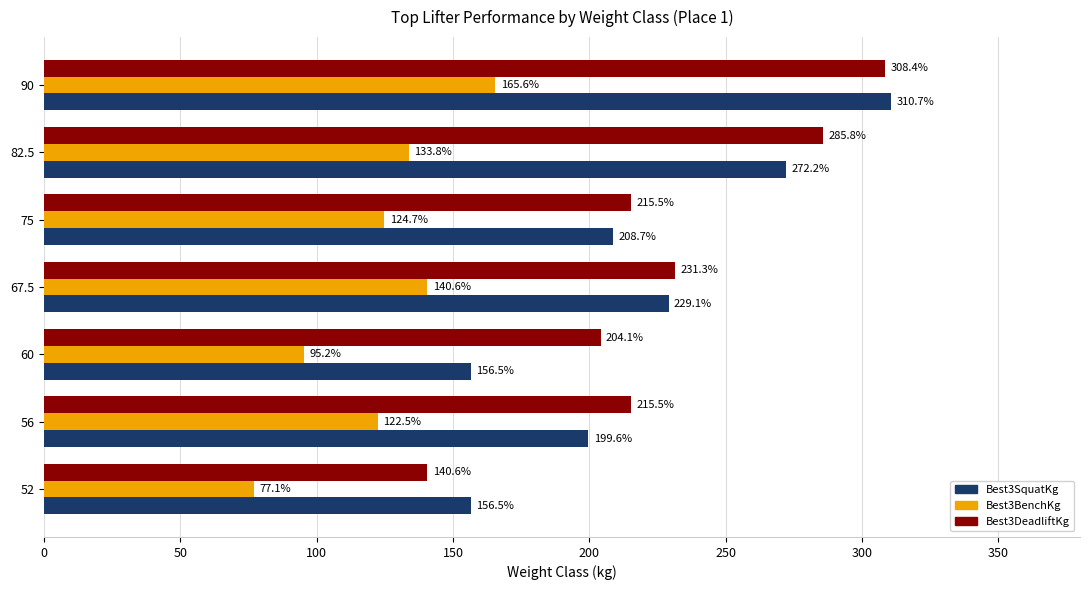

List the series in order of their peak value, lowest first.

Best3BenchKg, Best3DeadliftKg, Best3SquatKg